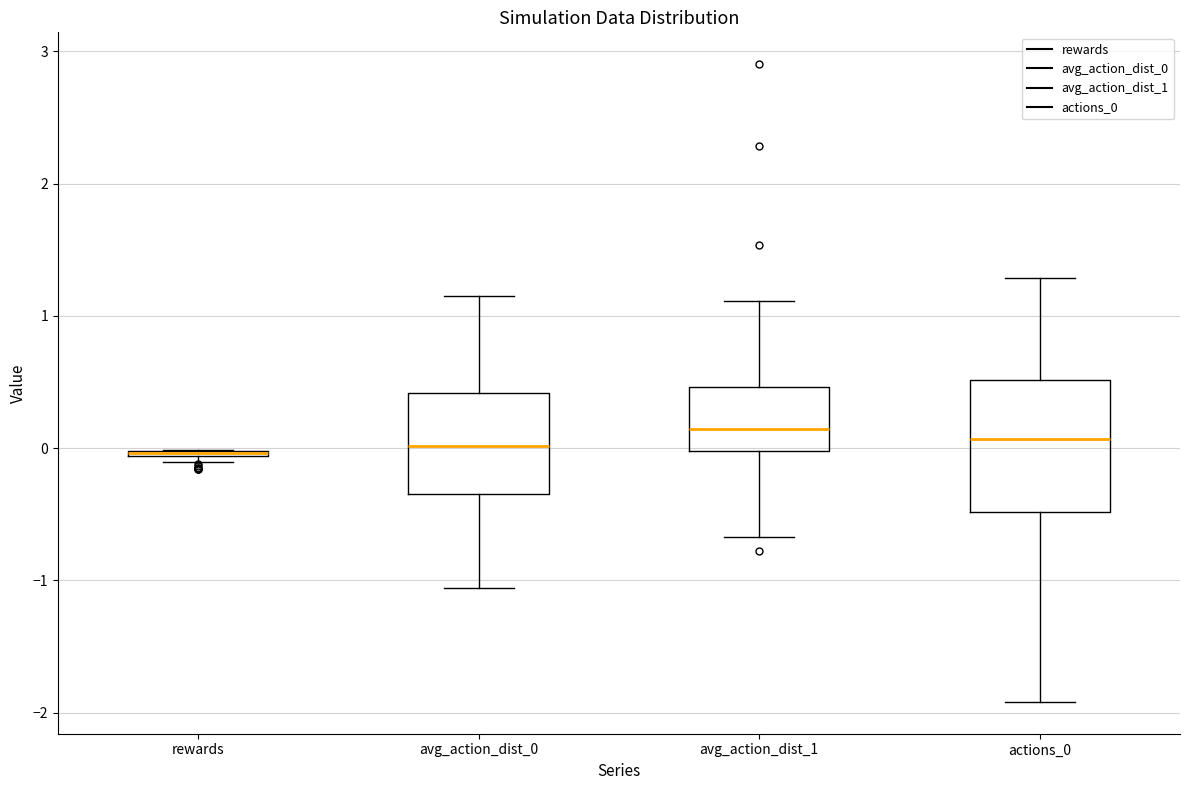

Which box is the tallest, from its lower edge to its upper edge?

actions_0